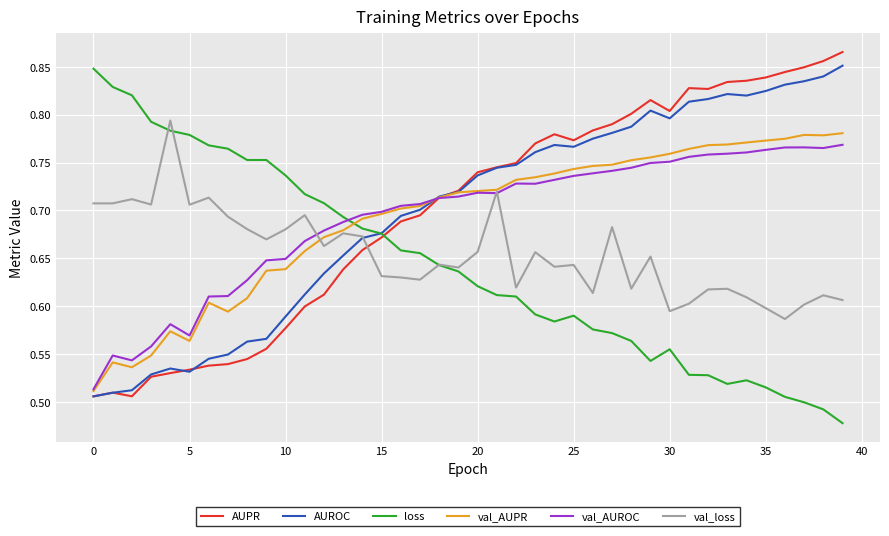

What are all the series names shown in the legend?

AUPR, AUROC, loss, val_AUPR, val_AUROC, val_loss